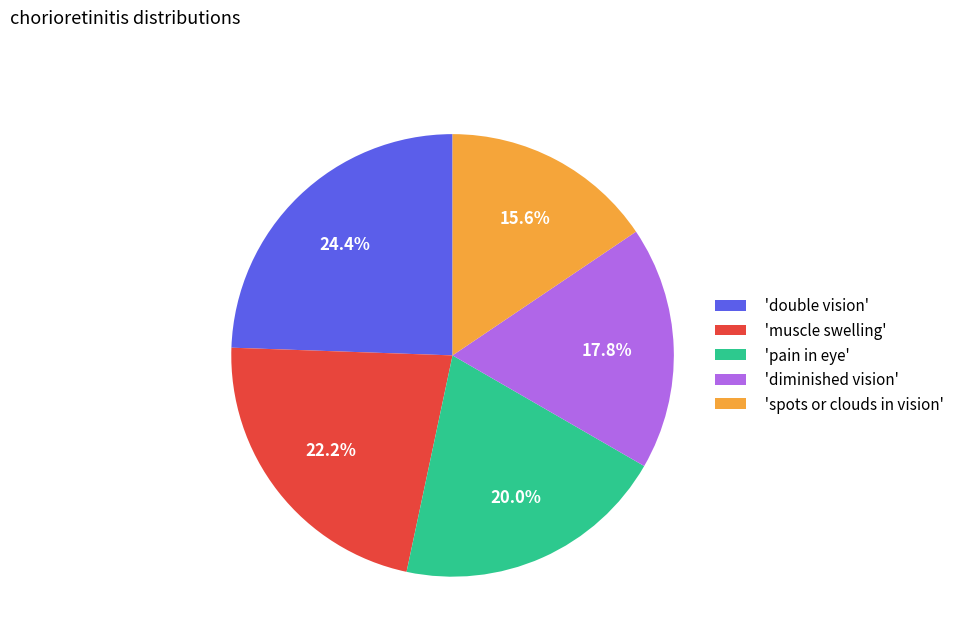

Is 'diminished vision' the majority of the pie?

No